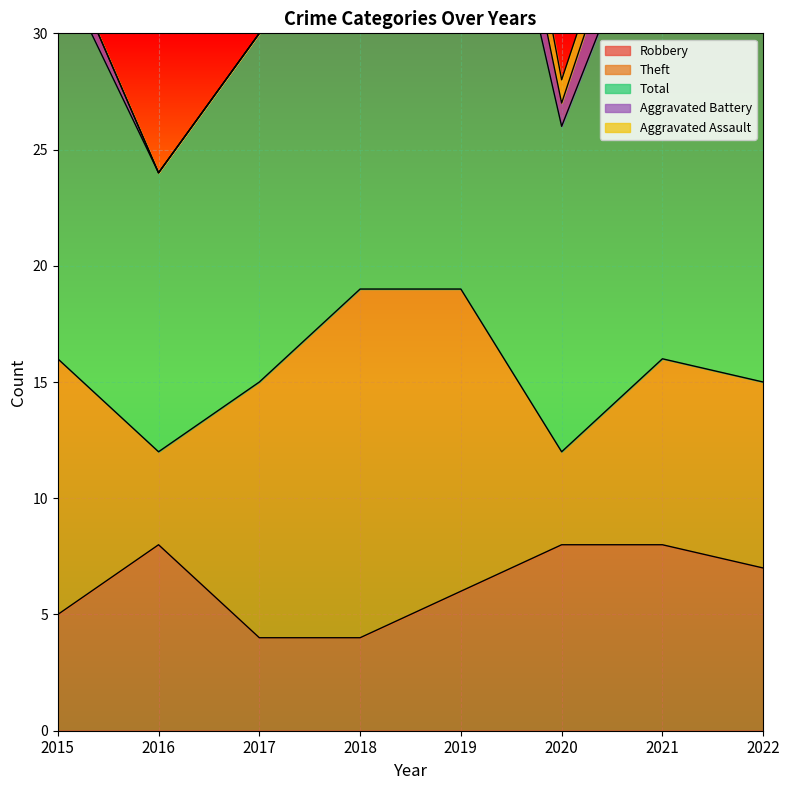

At which category is the sum across all series the highest?

2019